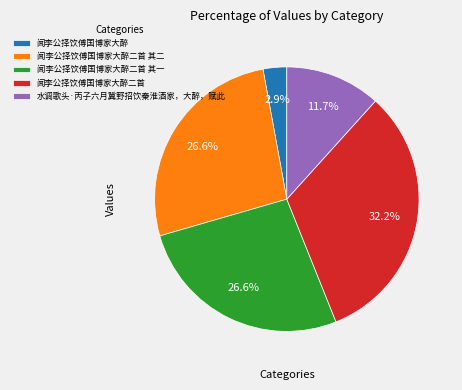

Approximately how many times larger is the value at 水调歌头·丙子六月冀野招饮秦淮酒家，大醉，赋此 compared to 闻李公择饮傅国博家大醉二首?

0.4